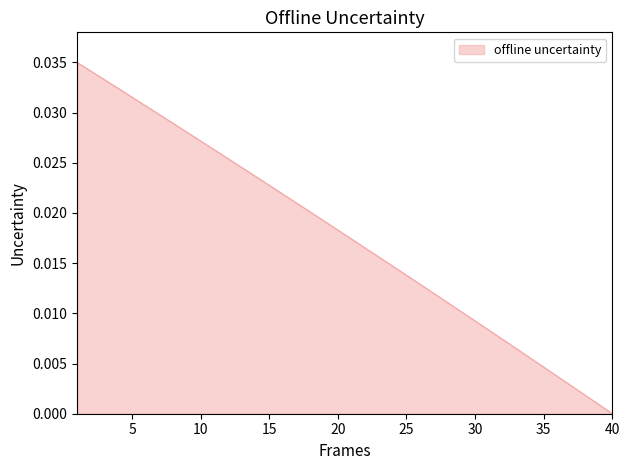

How many values are above zero?

39